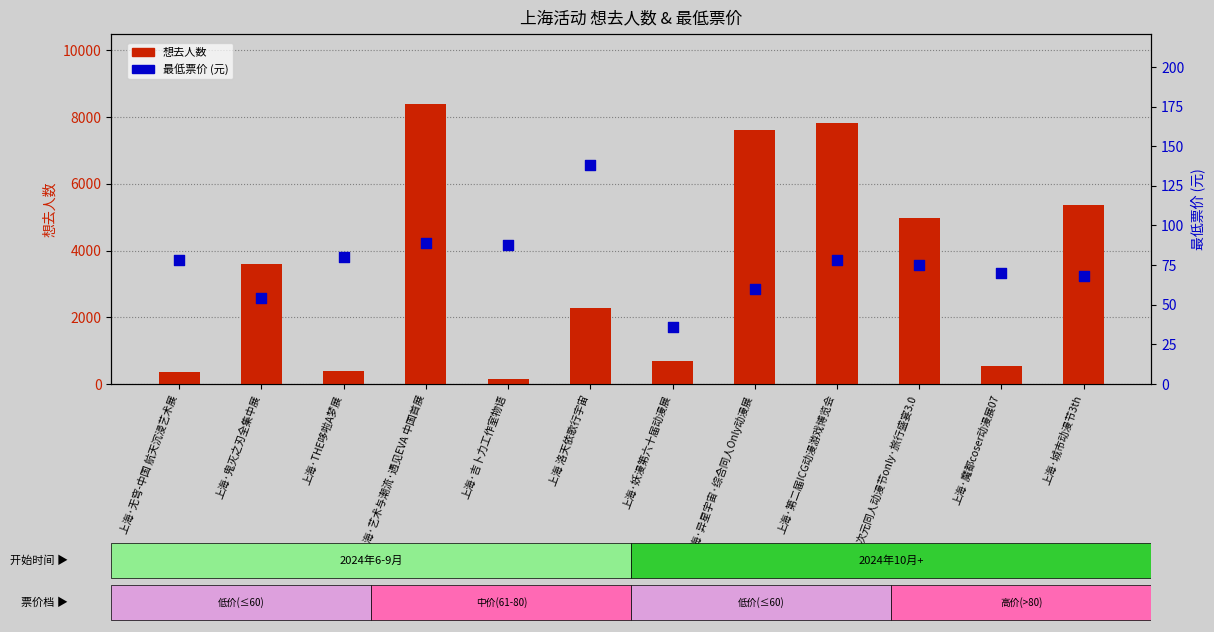

Which series contains the lowest Y value?

最低票价